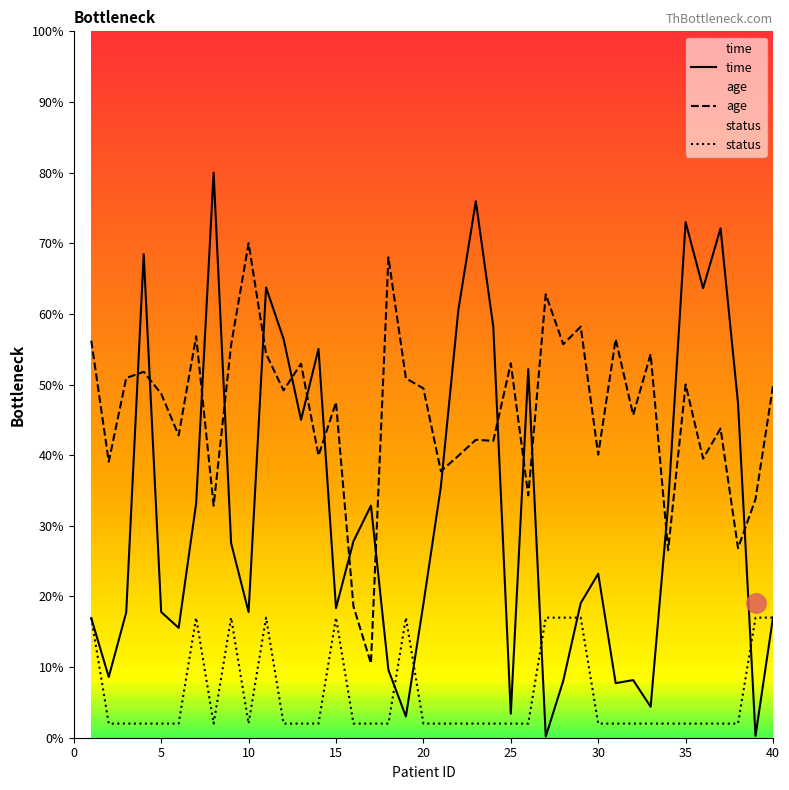

What is the maximum value for status?

17.0